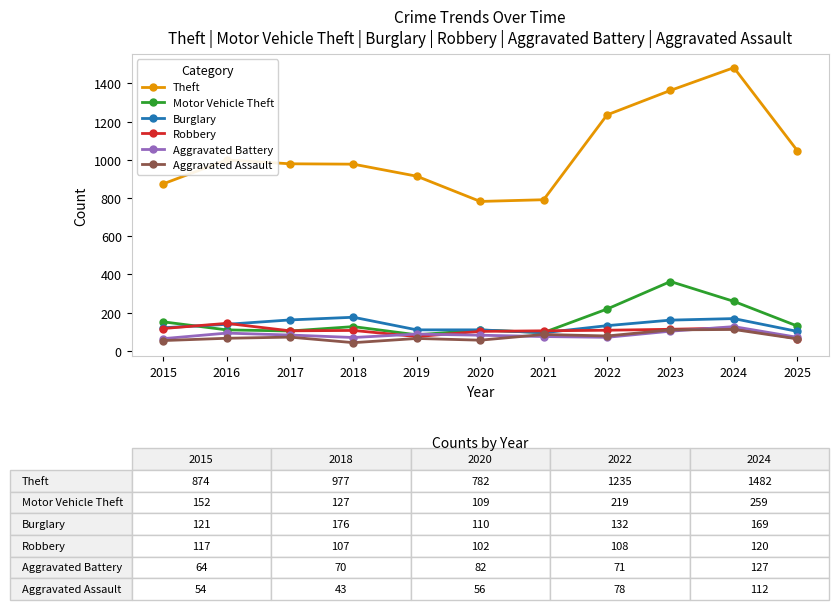

How many series are shown in this chart?

6